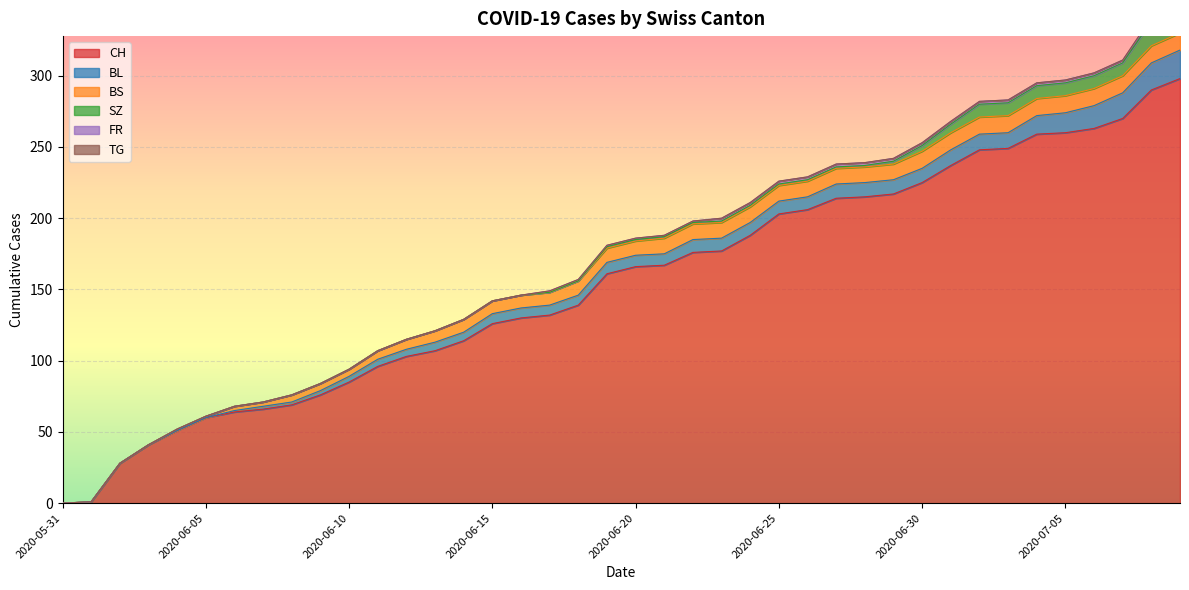

At which category is the sum across all series the highest?

2020-07-09